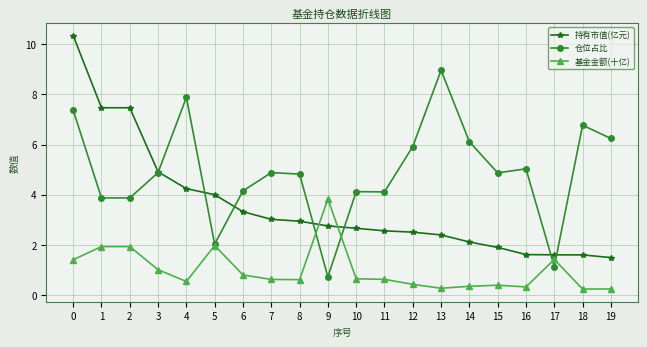

What is the spread (max minus min) of values at 7?

4.3